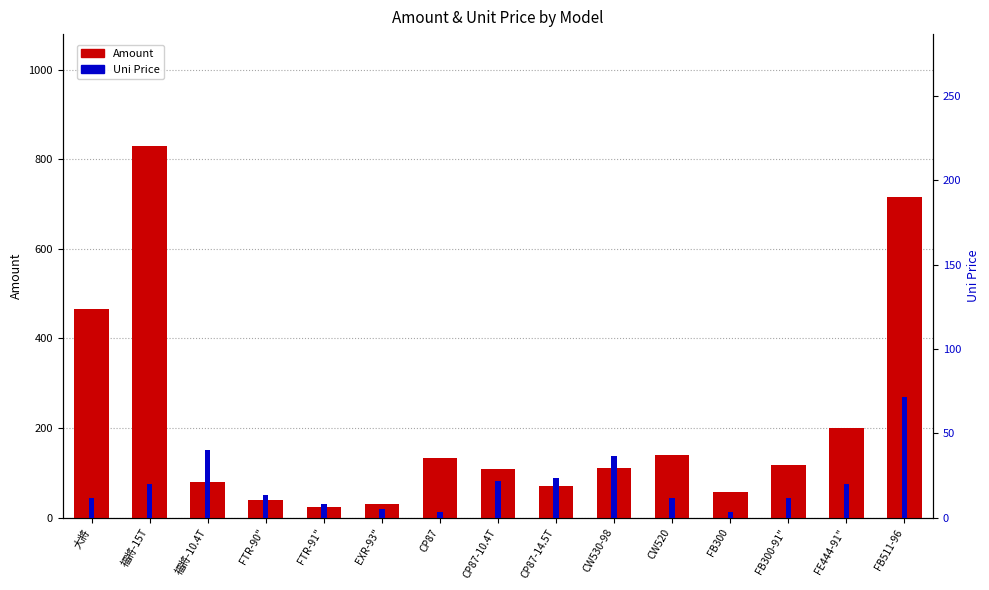

Are the bars grouped side by side (vs. stacked)?

Yes